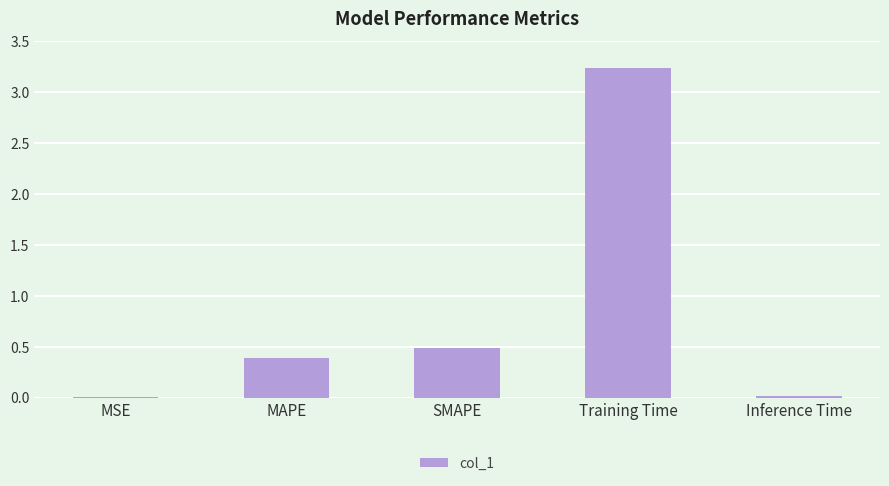

Which category has the highest value across all series?

Training Time